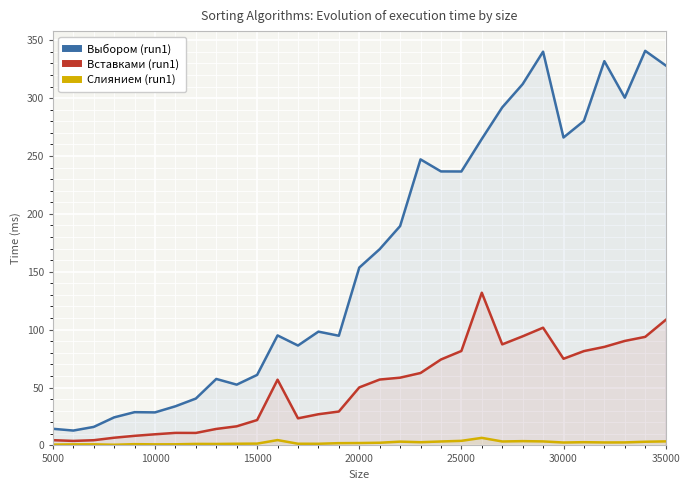

Where does the Выбором (run1) series first go above 153?

20000